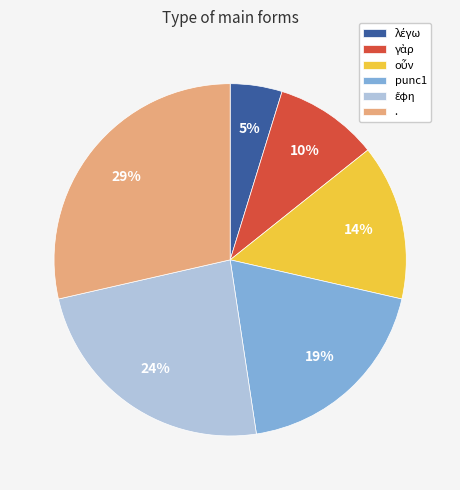

To the nearest percent, what percentage of the pie is punc1?

19%